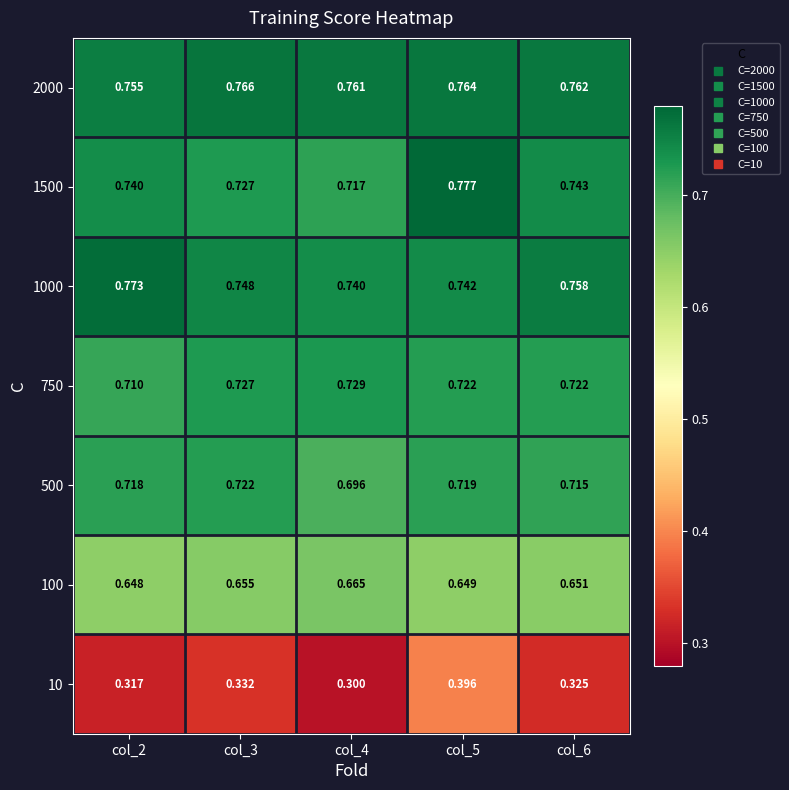

Which series has the widest spread of values?

10